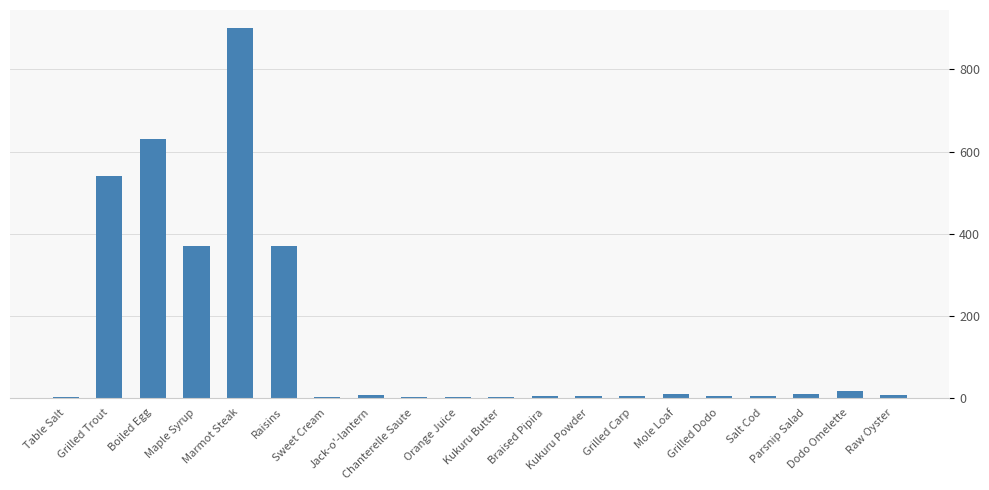

What is the change in value from Boiled Egg to Grilled Dodo?

-626